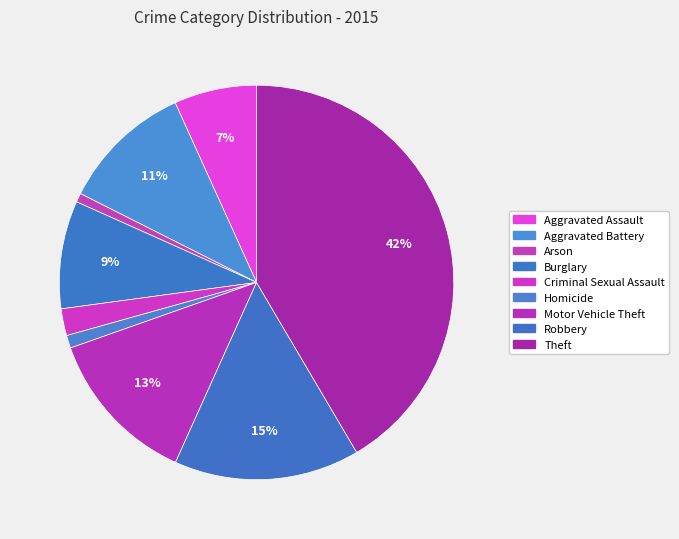

To the nearest percent, what is the average slice percentage?

11%